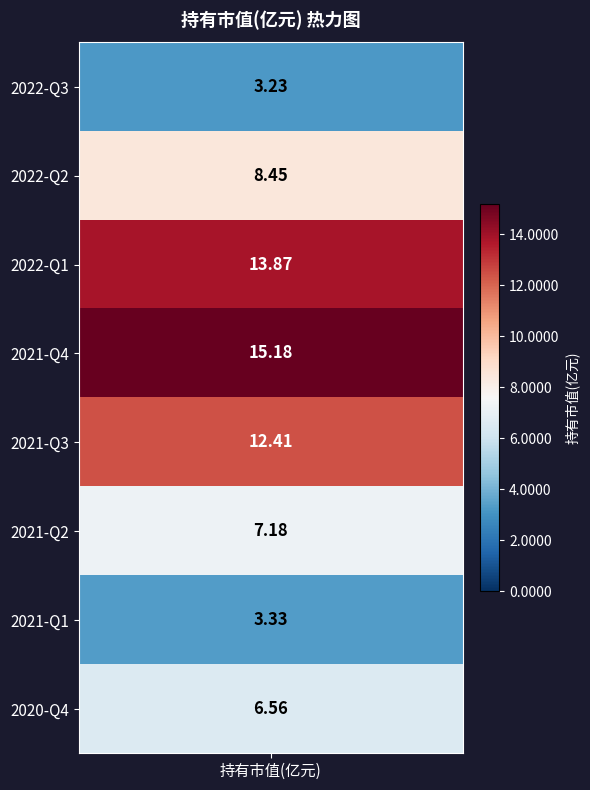

Is it true that the value at 2021-Q3 is 17.0?

False